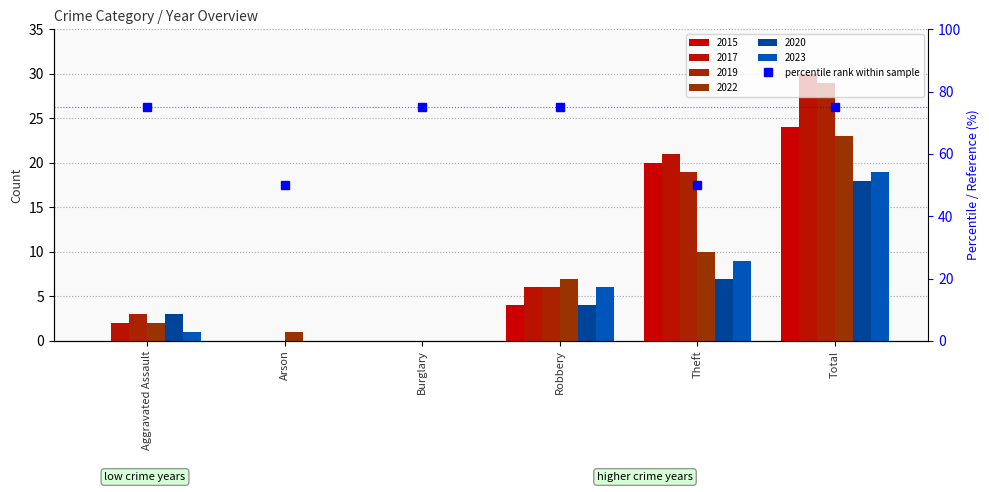

What is the average value?

67